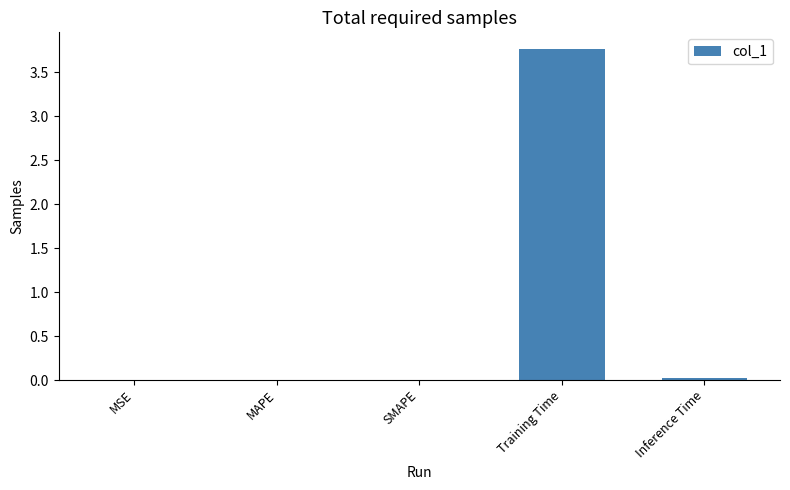

What is the sum of all values?

3.8